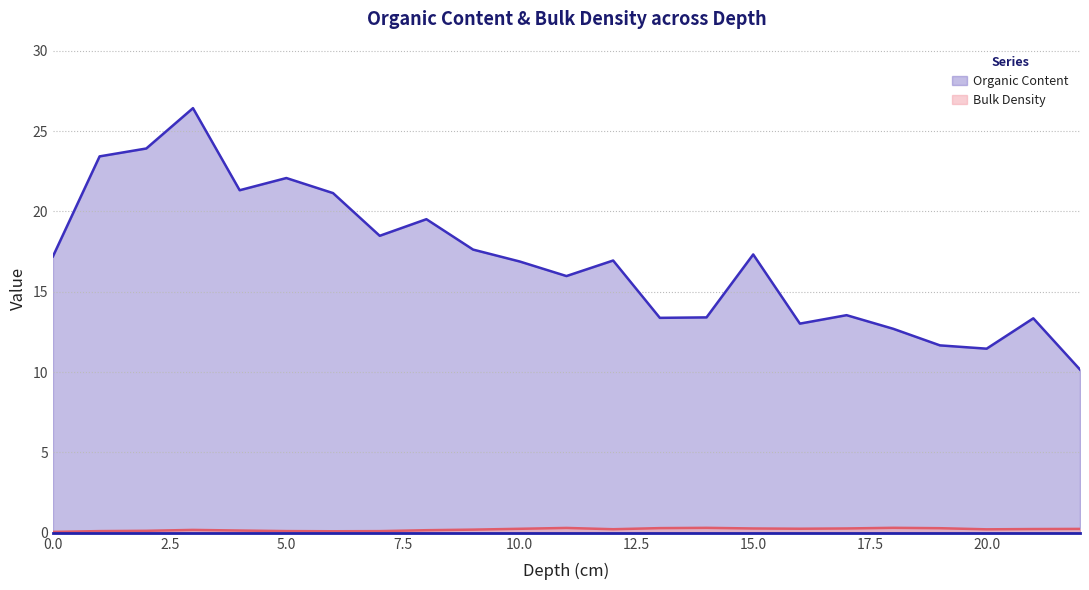

How many values in the Organic Content series are below 16?

10